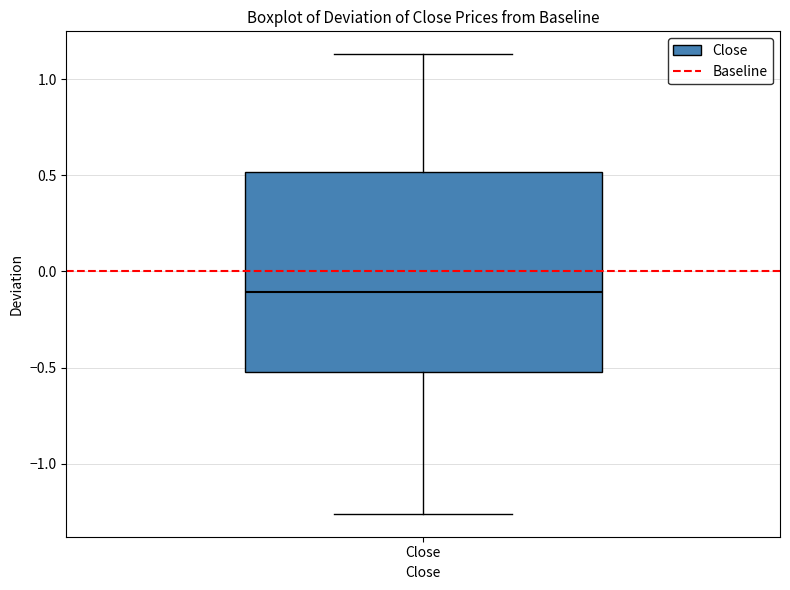

Where is the lower edge of the box for Close on the y-axis? The values are not printed on the chart, so give them approximately, as read against the axis.

-0.55